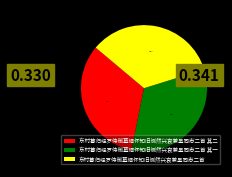

Between 东村暮归经罗侍御墓缅怀知旧恻然兴哀兼呈同志二首 and 东村暮归经罗侍御墓缅怀知旧恻然兴哀兼呈同志二首 其二, which is larger?

东村暮归经罗侍御墓缅怀知旧恻然兴哀兼呈同志二首